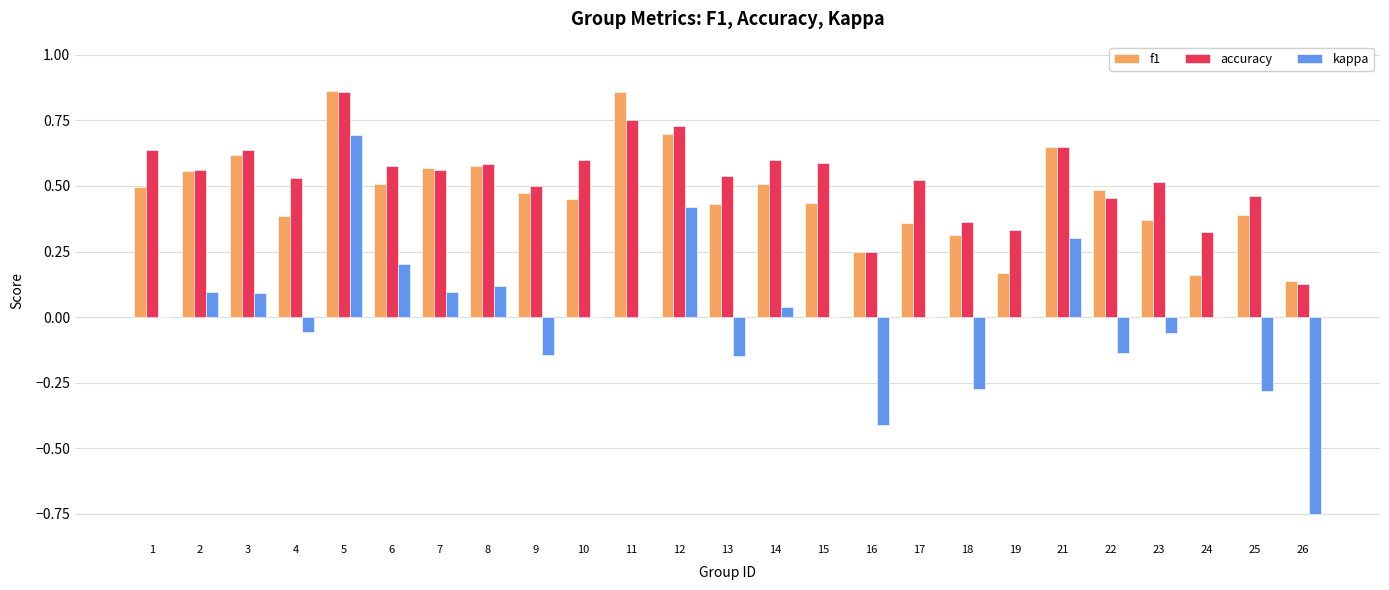

Is the value of accuracy at 21 greater than the value of f1 at 1?

Yes